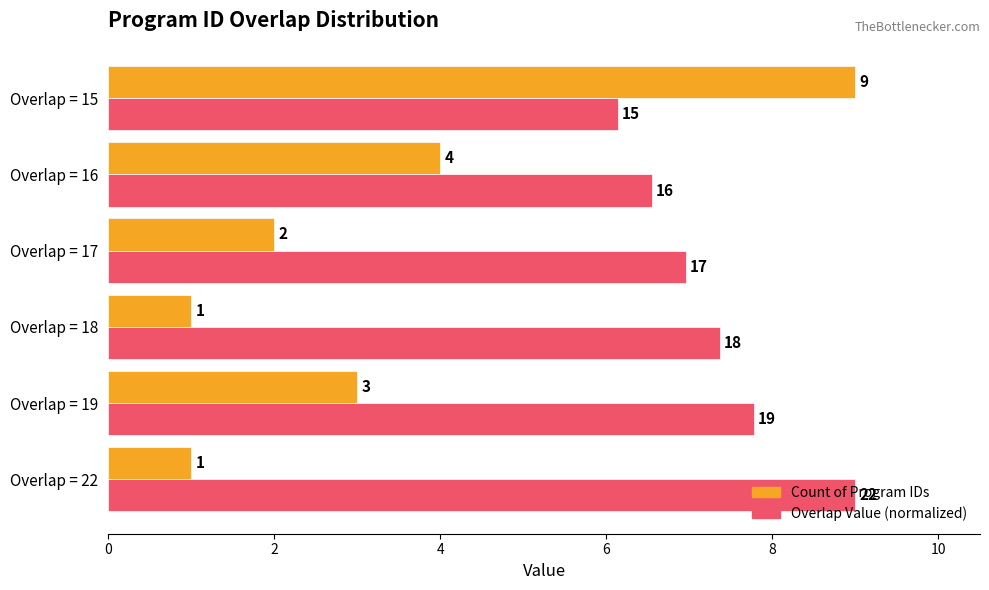

What is the greatest value displayed?

9.0